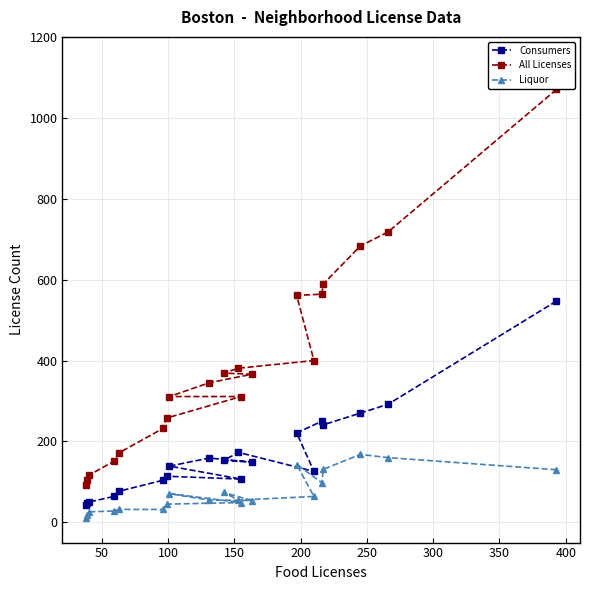

True or false: Liquor and All Licenses cross at least once.

False